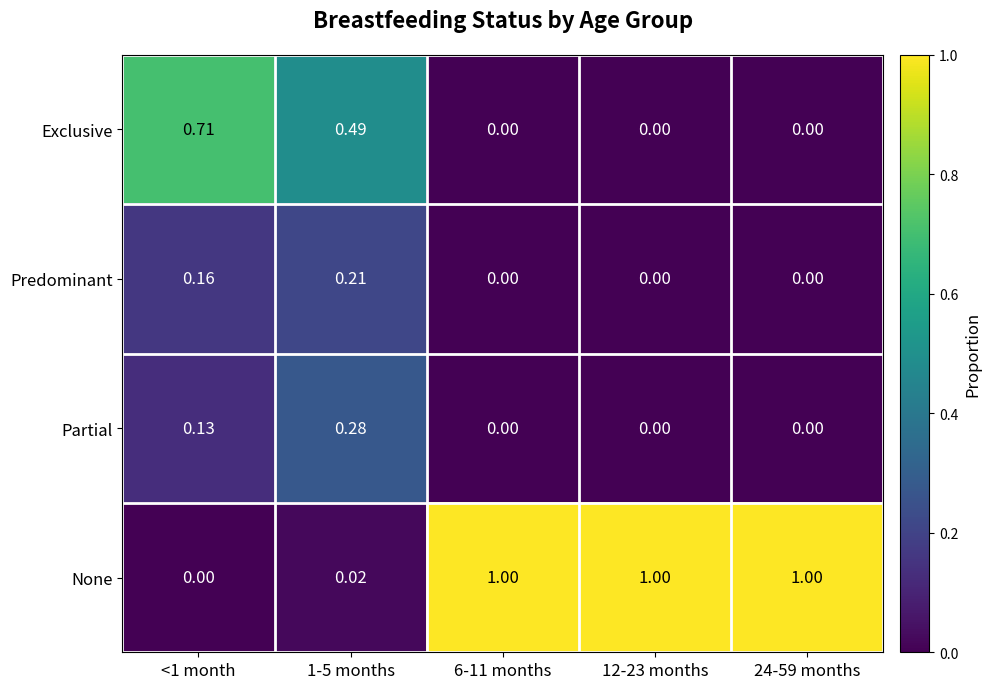

Rank the series by their maximum value, from highest to lowest.

None, Exclusive, Partial, Predominant